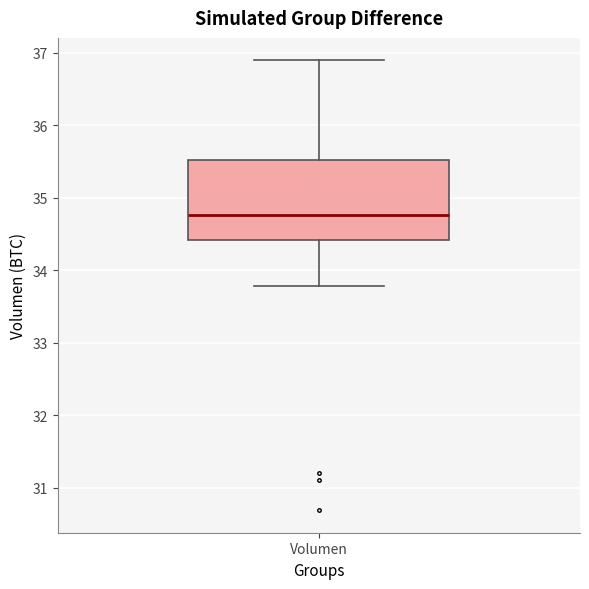

Where does the lower whisker of the box for Volumen end on the y-axis? The values are not printed on the chart, so give them approximately, as read against the axis.

33.8